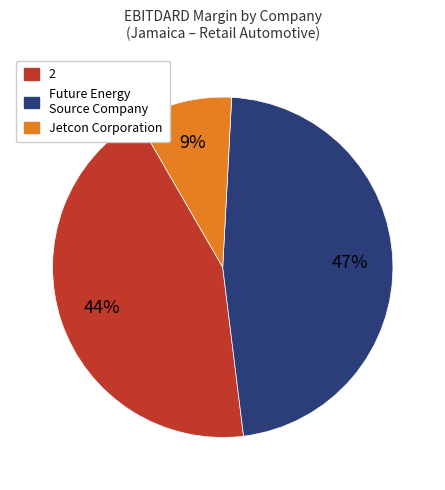

Does 2 represent more than half of the total?

No